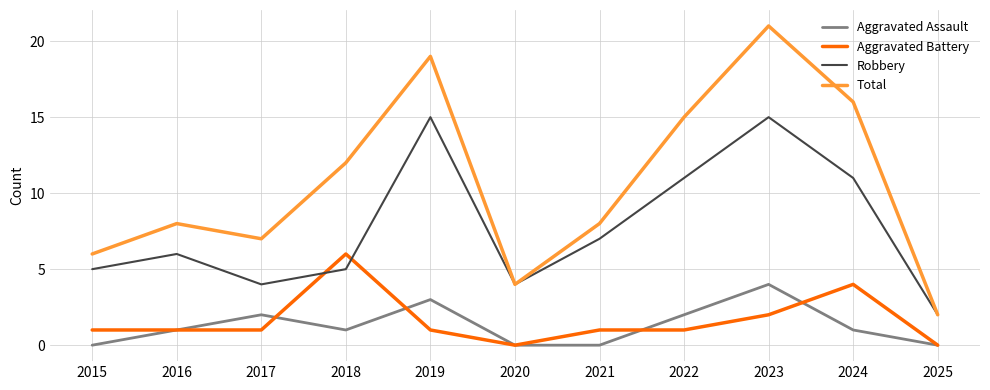

Reading right to left, what are all the values shown in this chart?

Aggravated Assault: 2025=0	2024=1	2023=4	2022=2	2021=0	2020=0	2019=3	2018=1	2017=2	2016=1	2015=0
Aggravated Battery: 2025=0	2024=4	2023=2	2022=1	2021=1	2020=0	2019=1	2018=6	2017=1	2016=1	2015=1
Robbery: 2025=2	2024=11	2023=15	2022=11	2021=7	2020=4	2019=15	2018=5	2017=4	2016=6	2015=5
Total: 2025=2	2024=16	2023=21	2022=15	2021=8	2020=4	2019=19	2018=12	2017=7	2016=8	2015=6